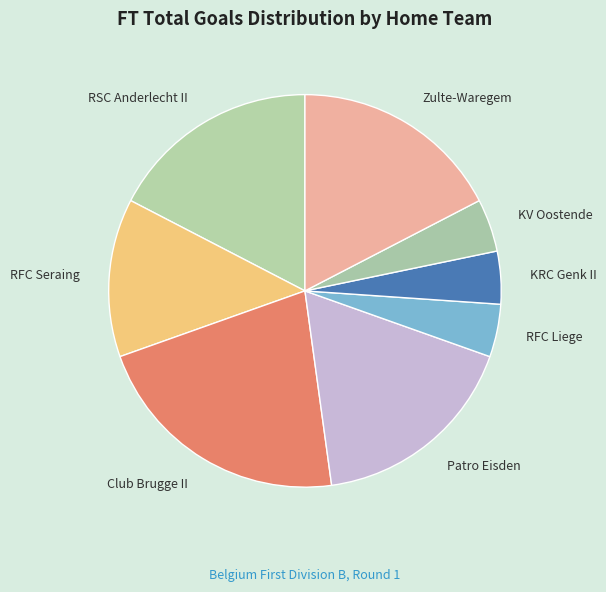

What is the ratio of the value at Patro Eisden to the value at RFC Liege?

4.0